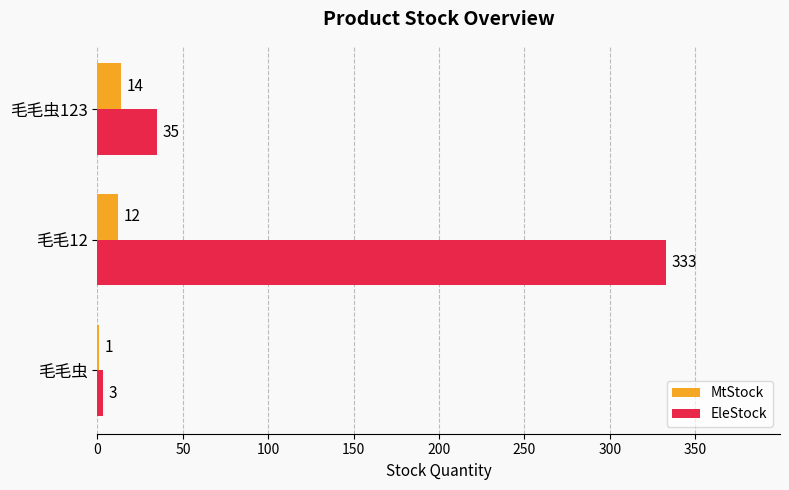

What is the maximum value shown in the chart?

333